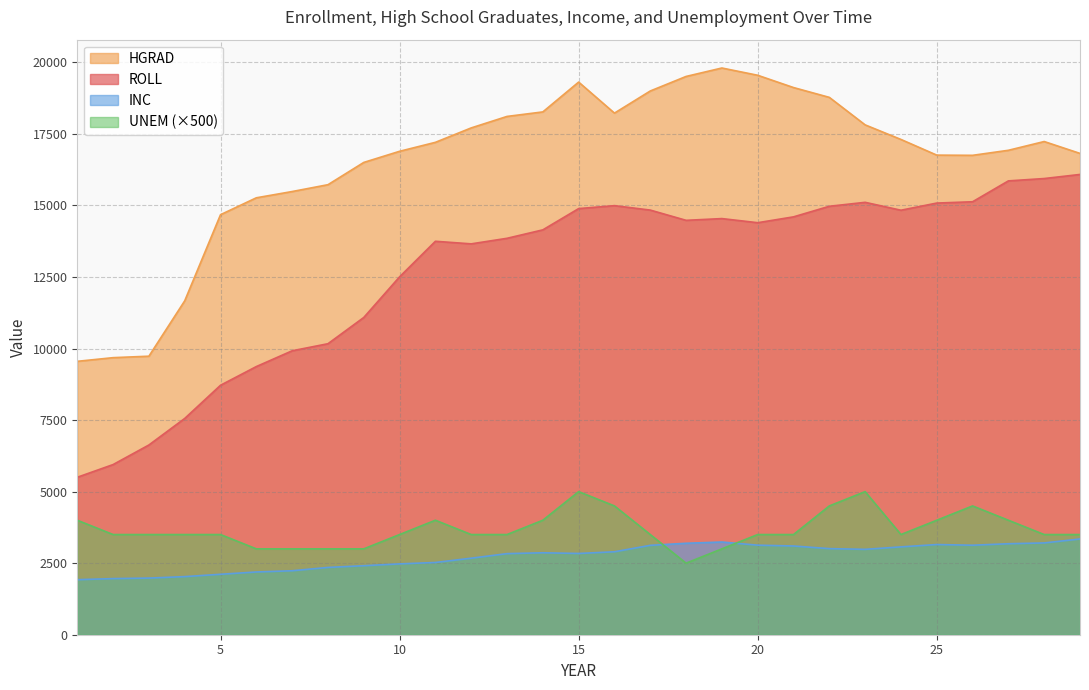

Read the INC value at 25, to the nearest 100.

3200